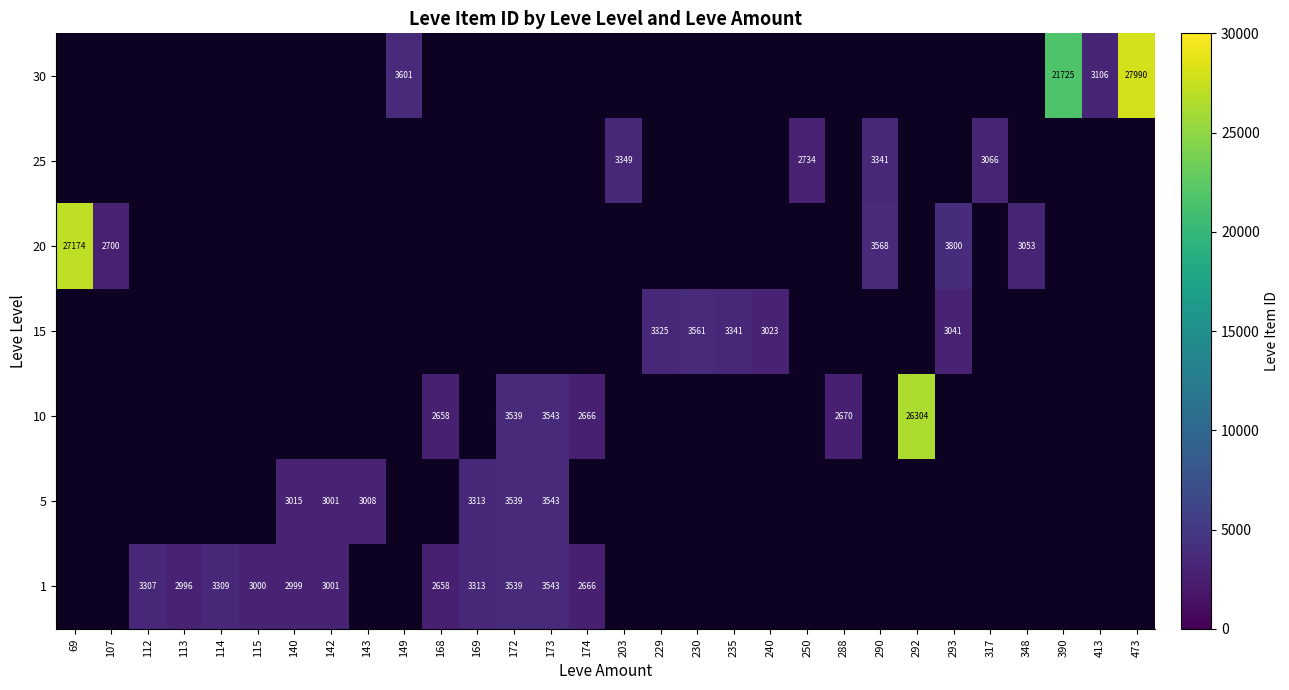

True or false: 1 has a value of 842 at 174.

False